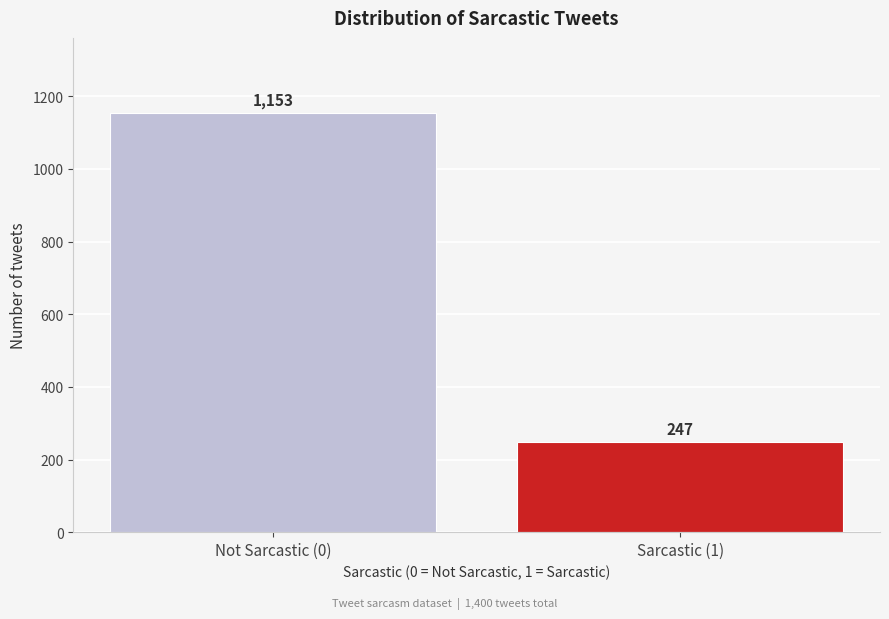

Reading right to left, list all the values displayed in this chart.

Sarcastic (1)=247	Not Sarcastic (0)=1153